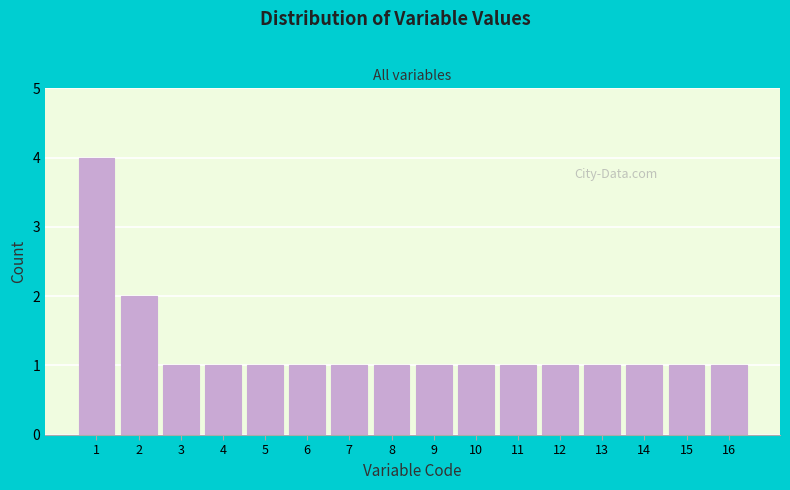

Reading left to right, extract all data points from this chart.

1=4	2=2	3=1	4=1	5=1	6=1	7=1	8=1	9=1	10=1	11=1	12=1	13=1	14=1	15=1	16=1